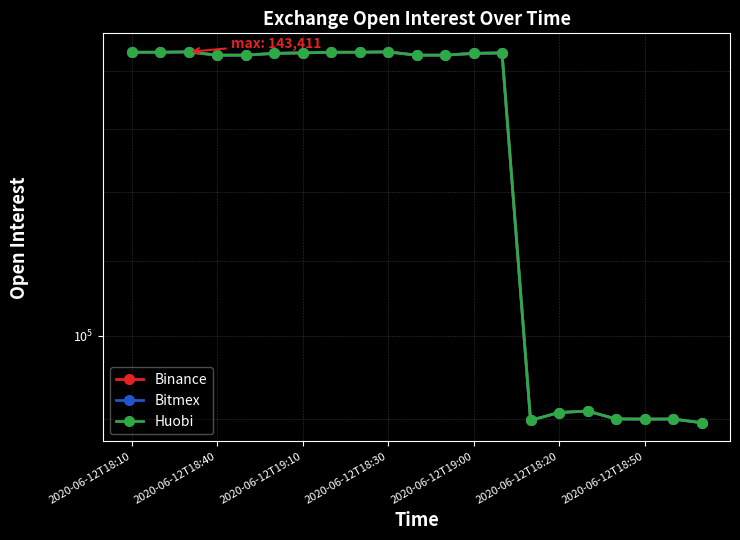

Which series has the widest spread of values?

Binance